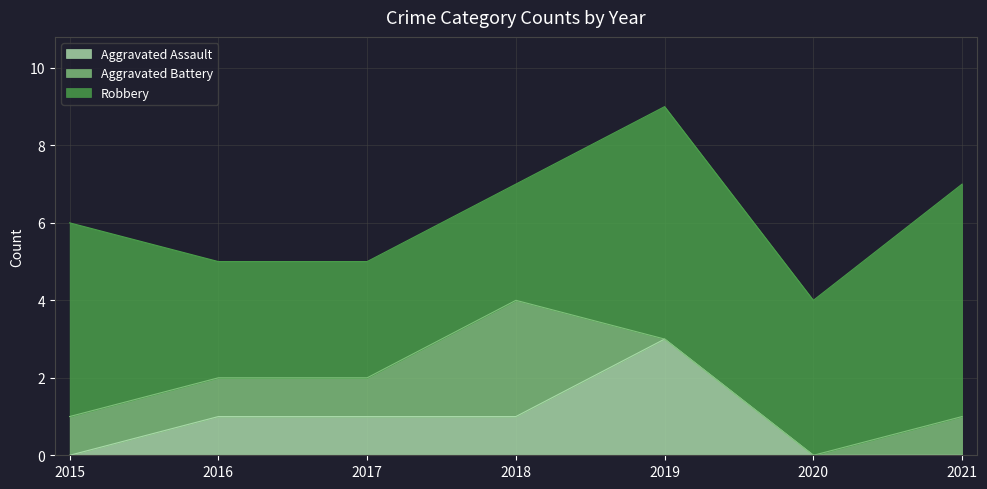

Rank the series at 2017 from highest to lowest value.

Robbery, Aggravated Assault, Aggravated Battery